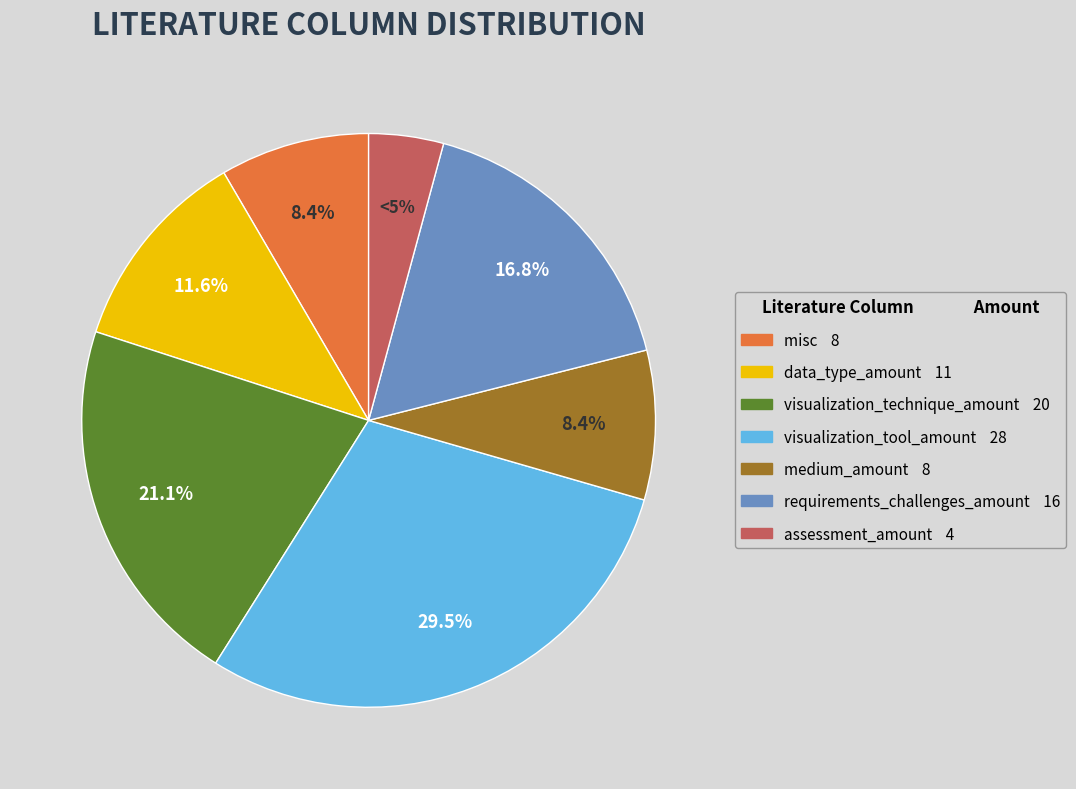

Does visualization_technique_amount account for over 50% of the chart?

No